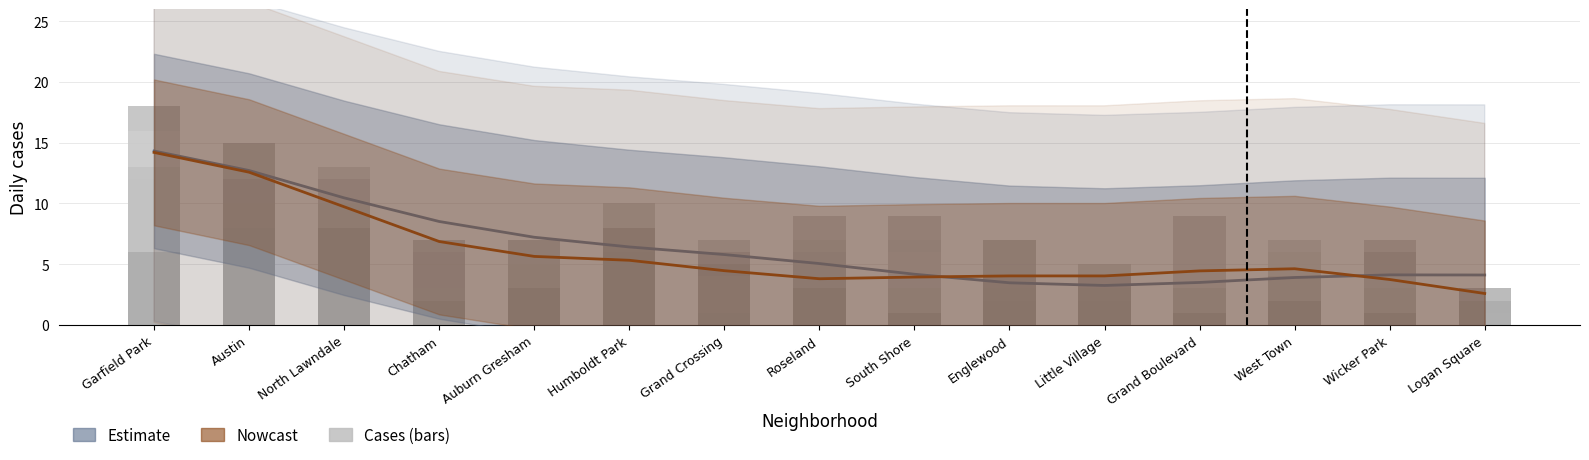

At how many categories does at least one series exceed 6?

13